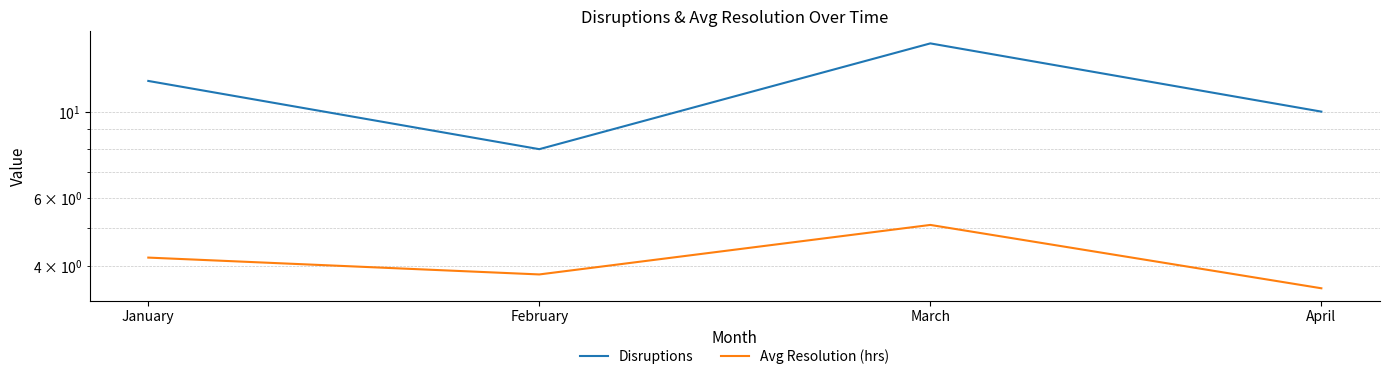

Rank the series at January from highest to lowest value.

Disruptions, Avg Resolution (hrs)